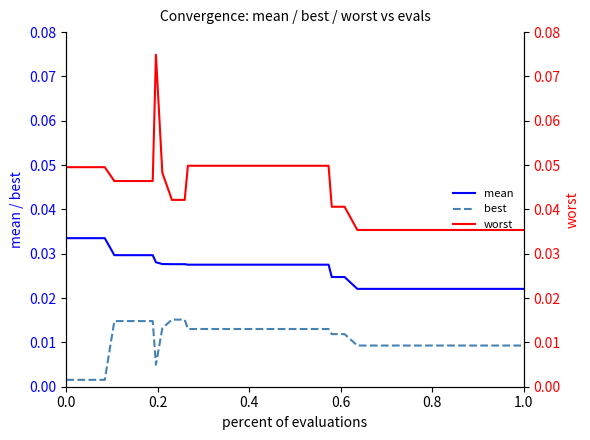

True or false: mean and best cross at least once.

False